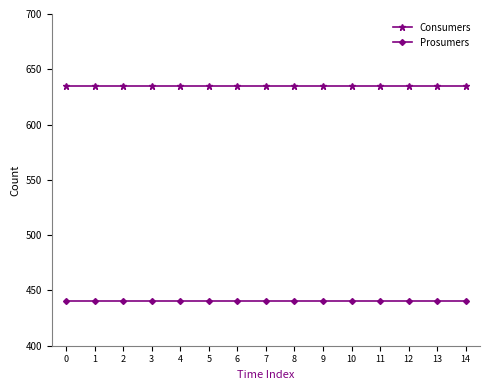

What is the sum of the Prosumers values at 7 and 10?

880